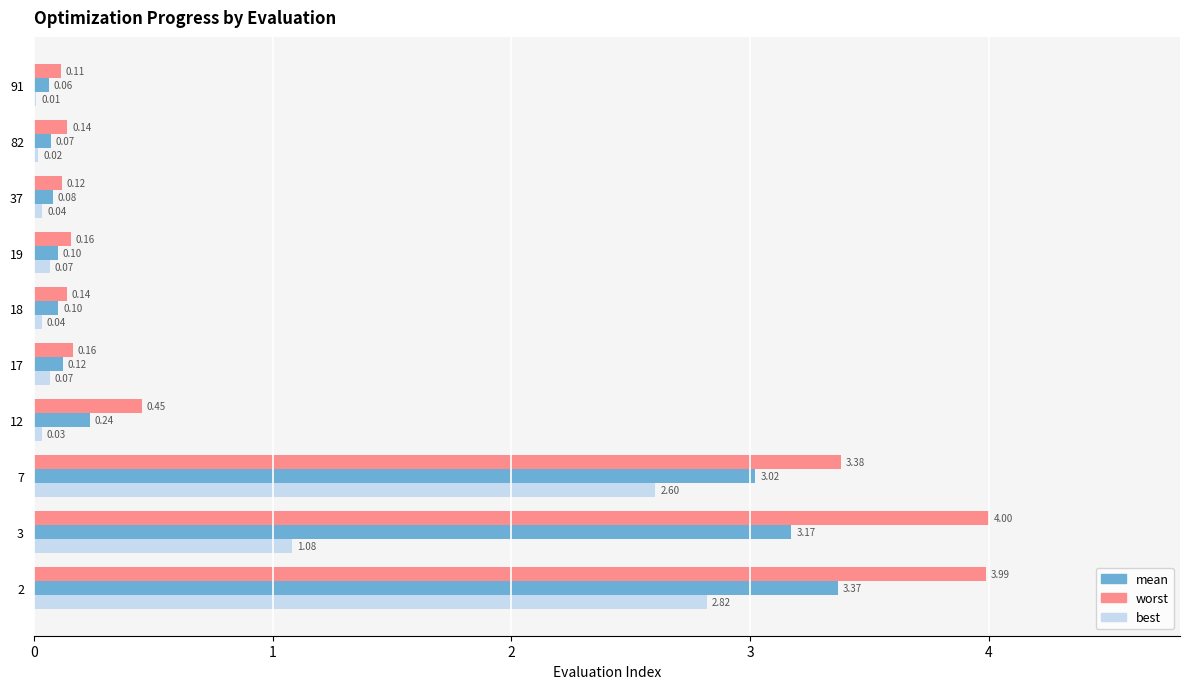

What is the sum of all best values?

6.8